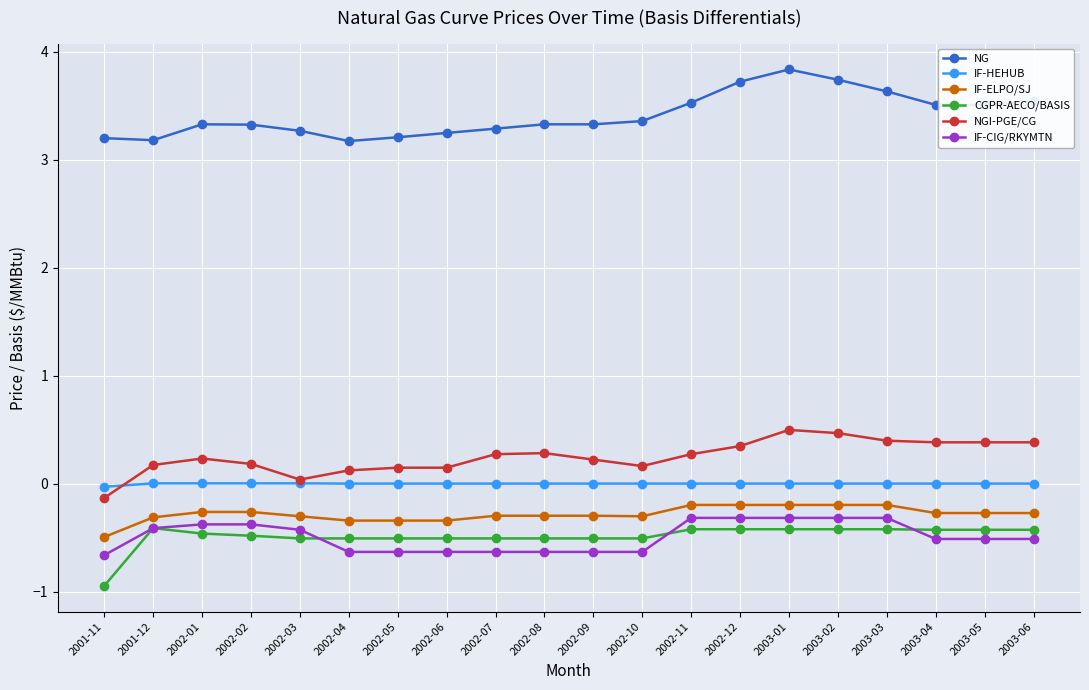

What is the value of the NG point at the 17th from the left?

3.6